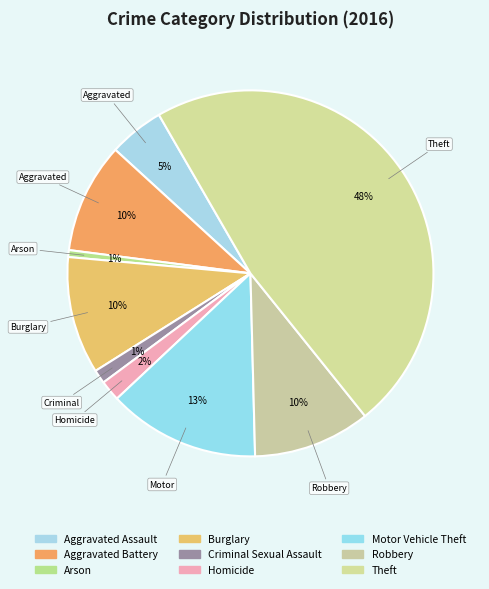

Count the number of slices in the pie.

9